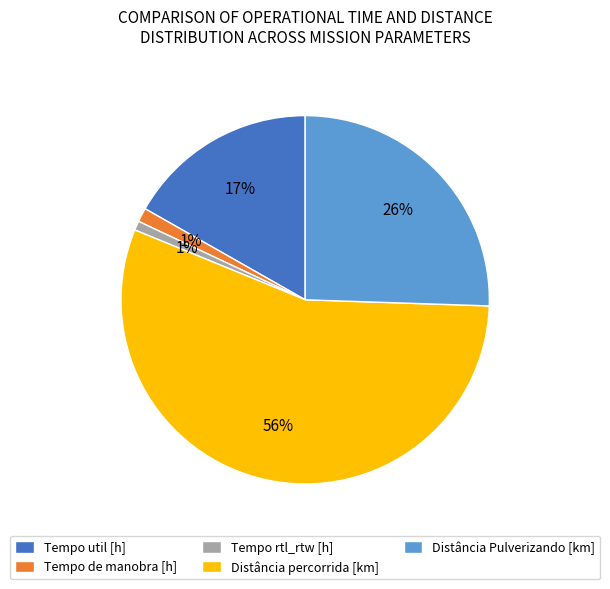

Which slice is the largest?

Distância percorrida [km]